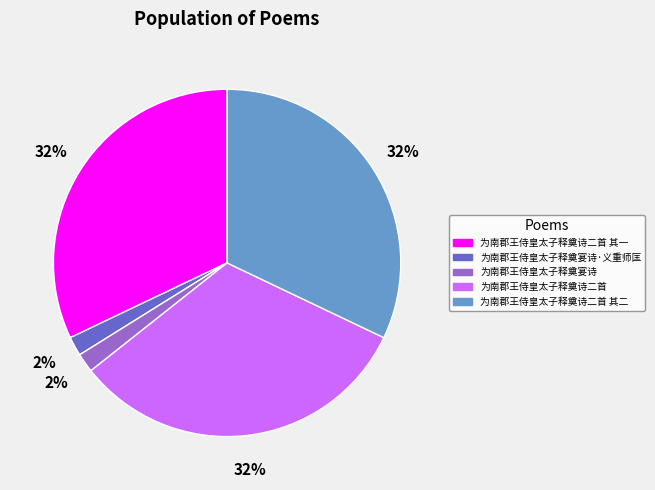

Is it true that 为南郡王侍皇太子释奠诗二首 is 44% of the pie?

False